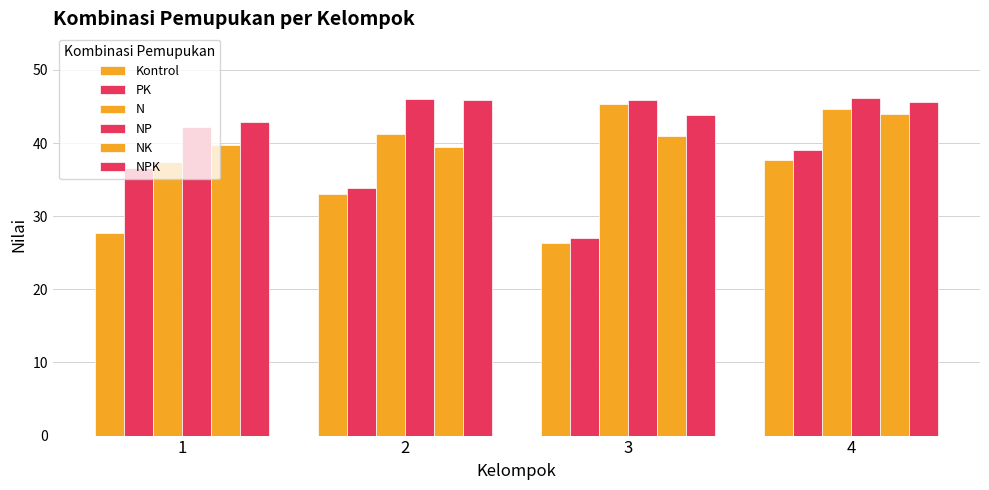

What is the smallest value displayed?

26.3